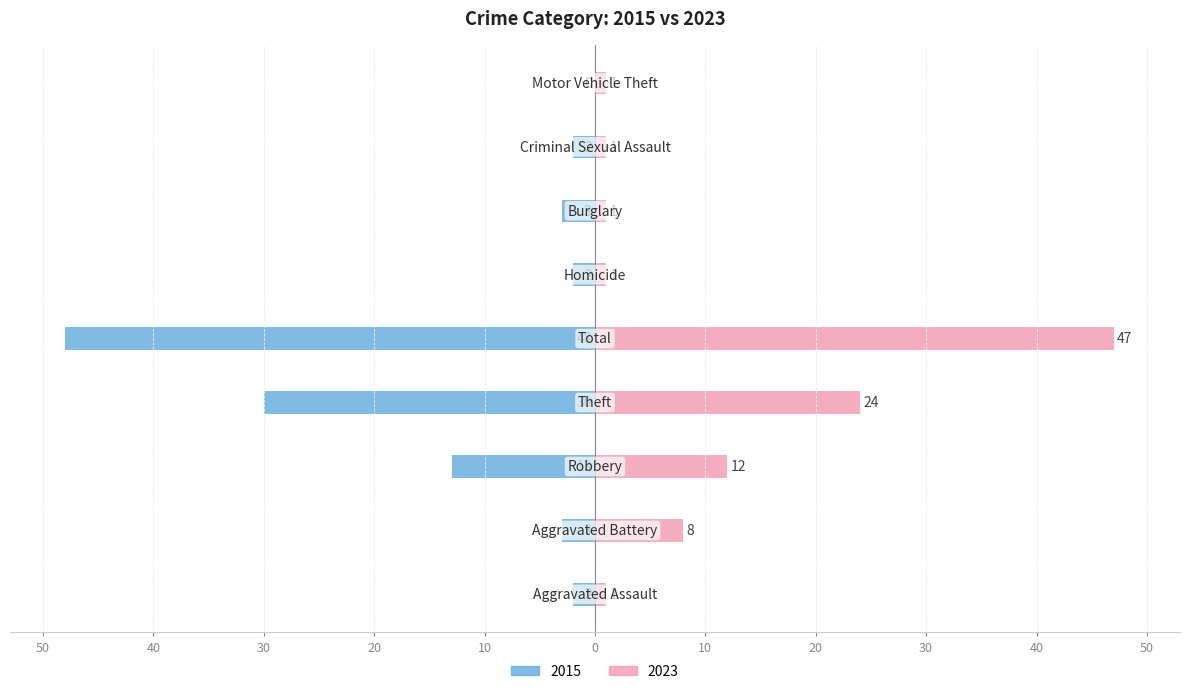

How many data points in Left (2015) are less than -3?

3